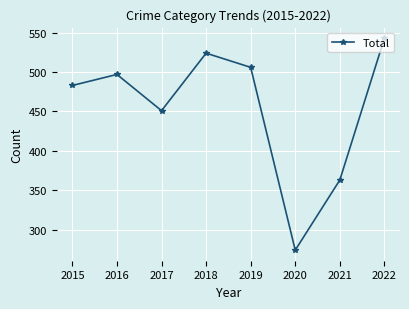

Approximately how many times larger is the value at 2019 compared to 2021?

1.4